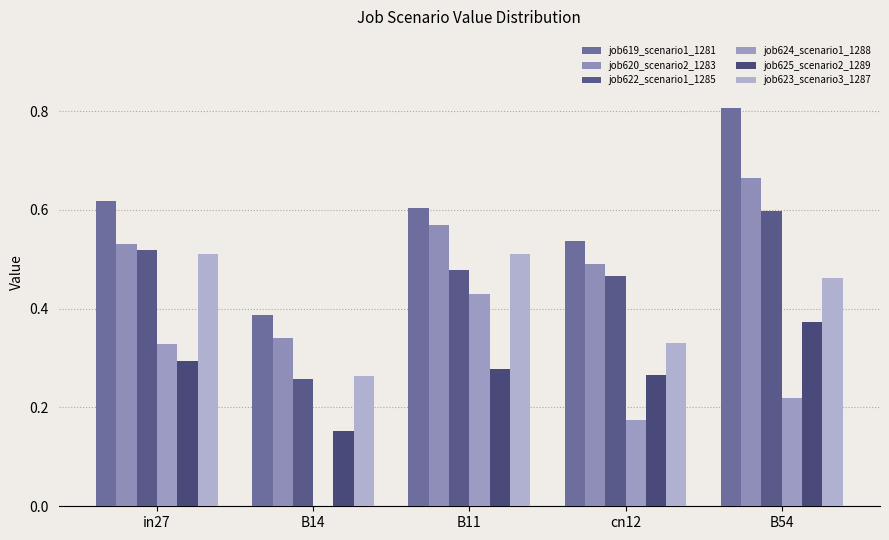

How many groups of bars are there?

5